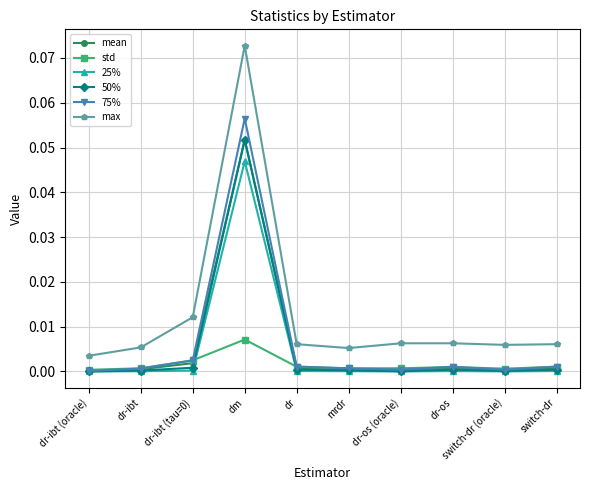

The value of 50% at dr-ibt (tau=0) is 0.0. True or false?

True